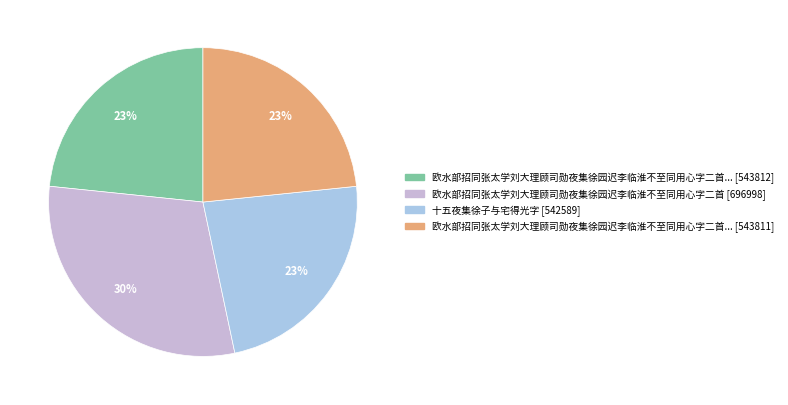

To the nearest percent, what is the difference between the largest and smallest slice percentages?

7%